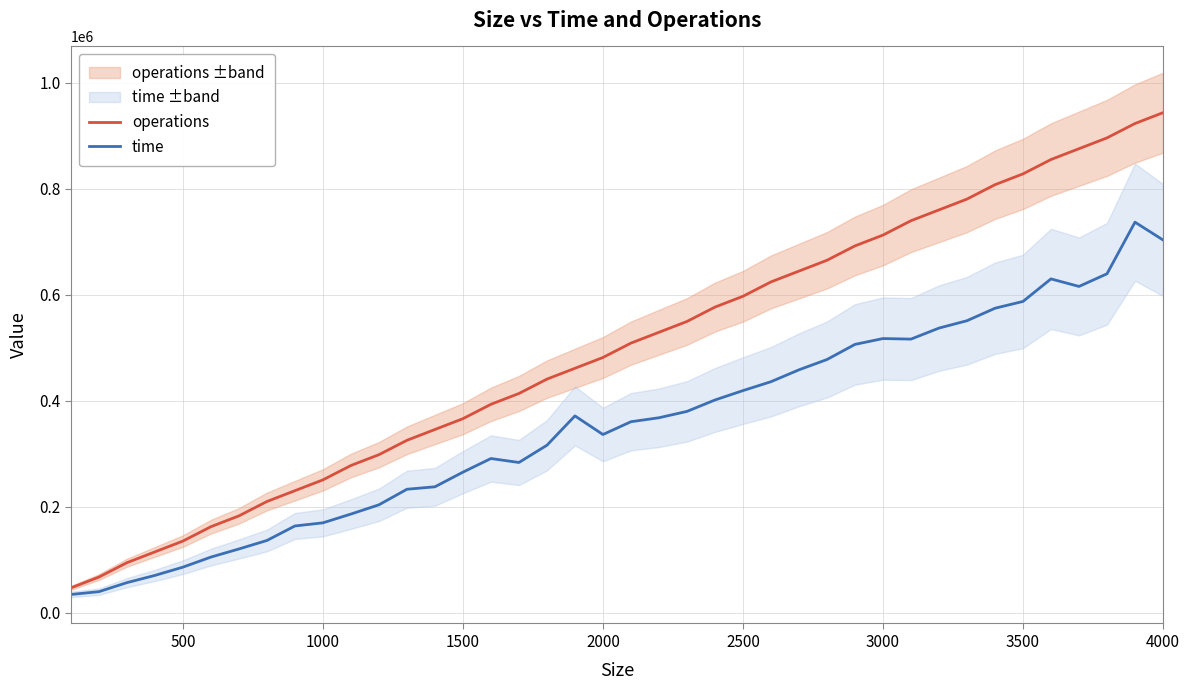

True or false: time and operations cross at least once.

False